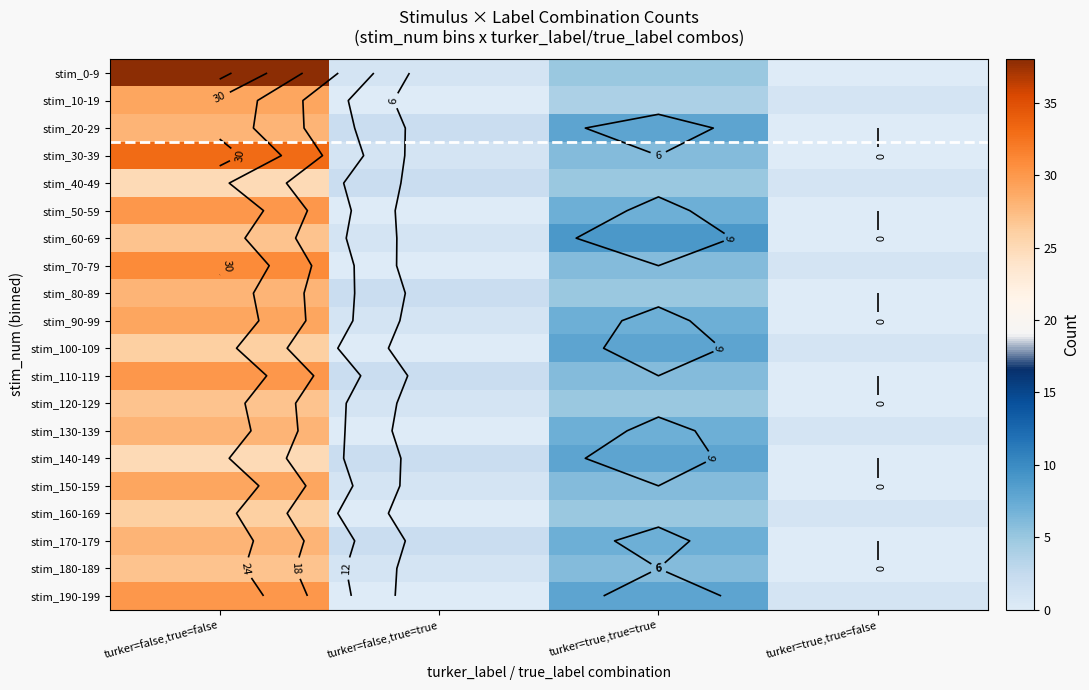

Between turker=false,true=false and turker=false,true=true, which is larger?

turker=false,true=false